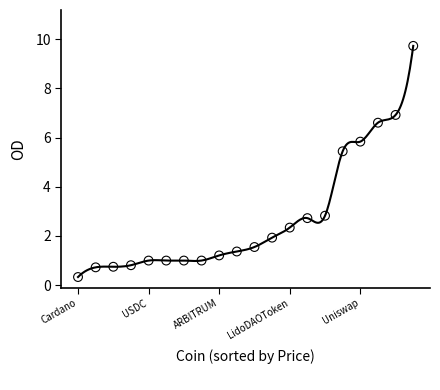

What is the range of Y values (max minus min)?

9.4